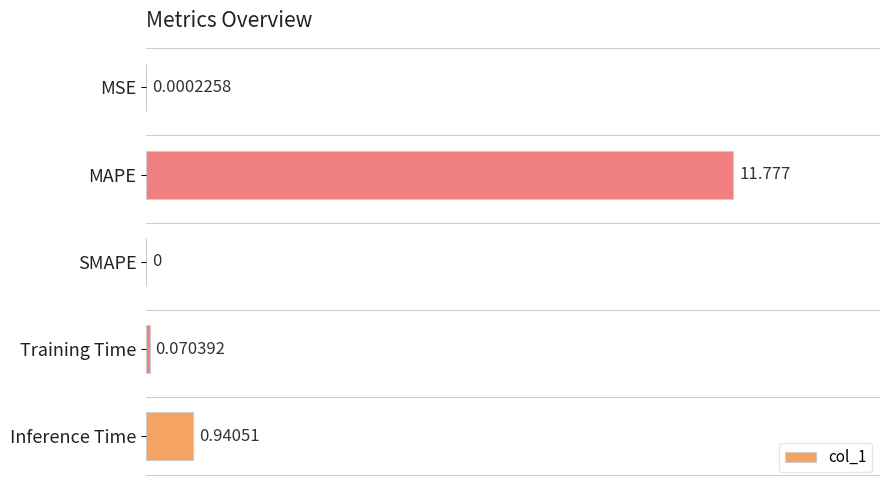

Are the bars horizontal?

Yes